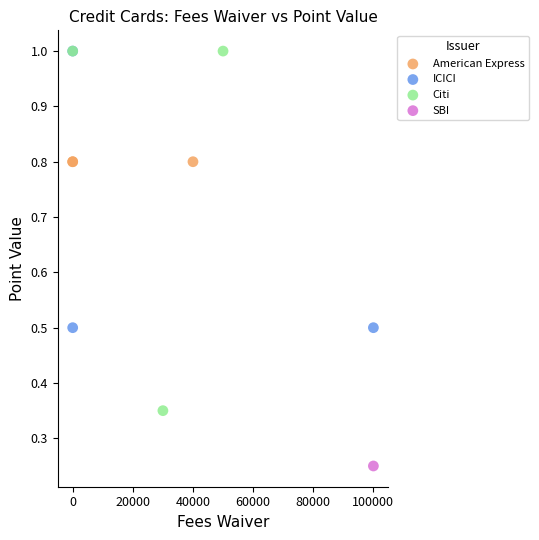

What are all the series names shown in the legend?

American Express, ICICI, Citi, SBI